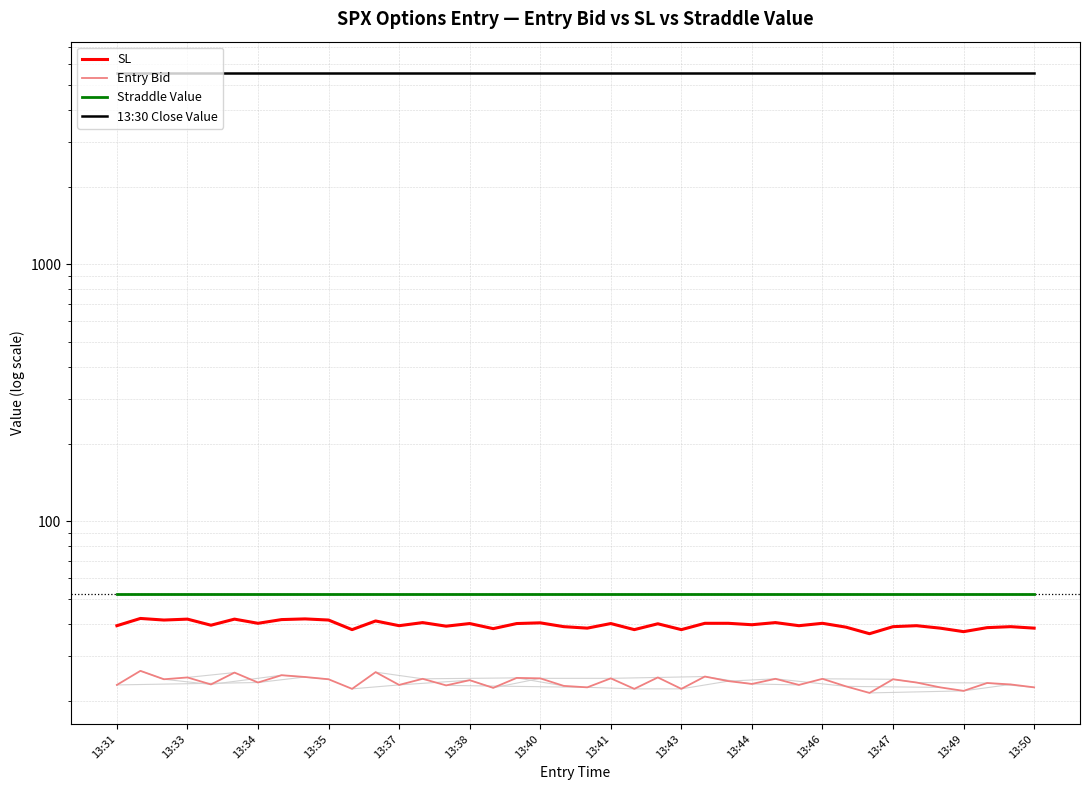

The value of SL at 16 is 24.8. True or false?

False